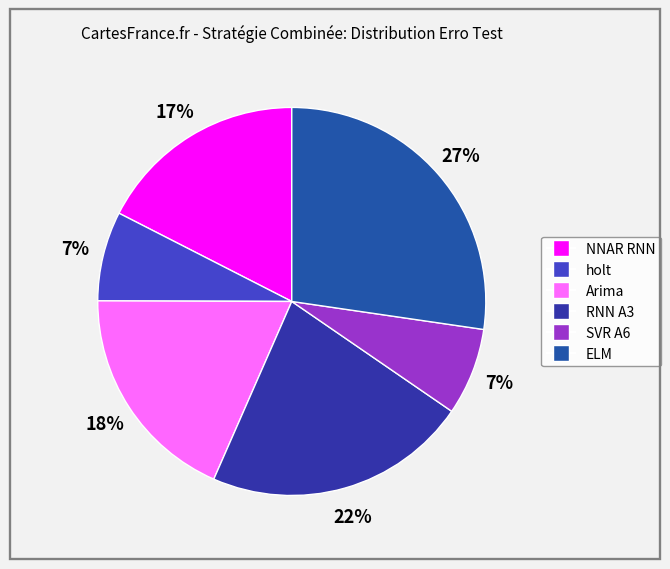

Does SVR A6 account for over 50% of the chart?

No